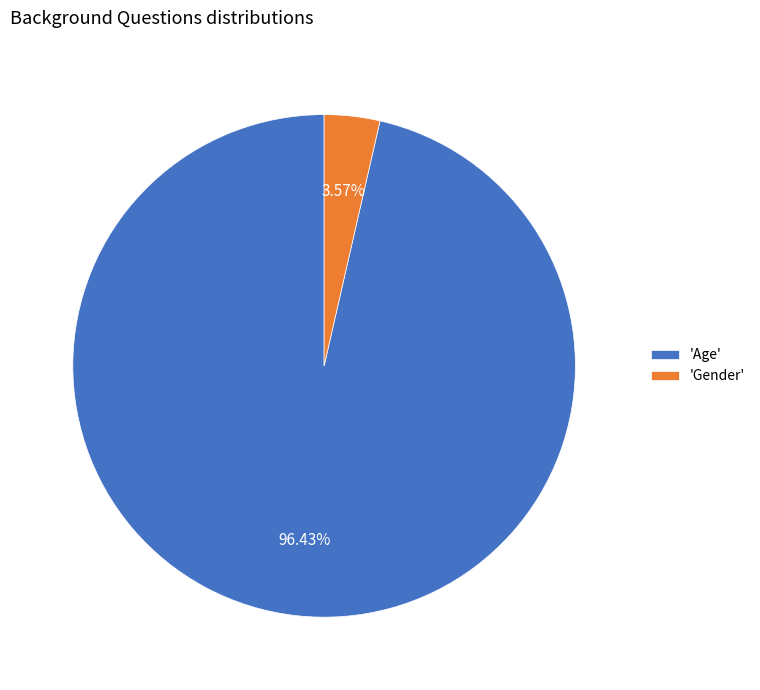

Which slice represents more than half of the pie?

'Age'